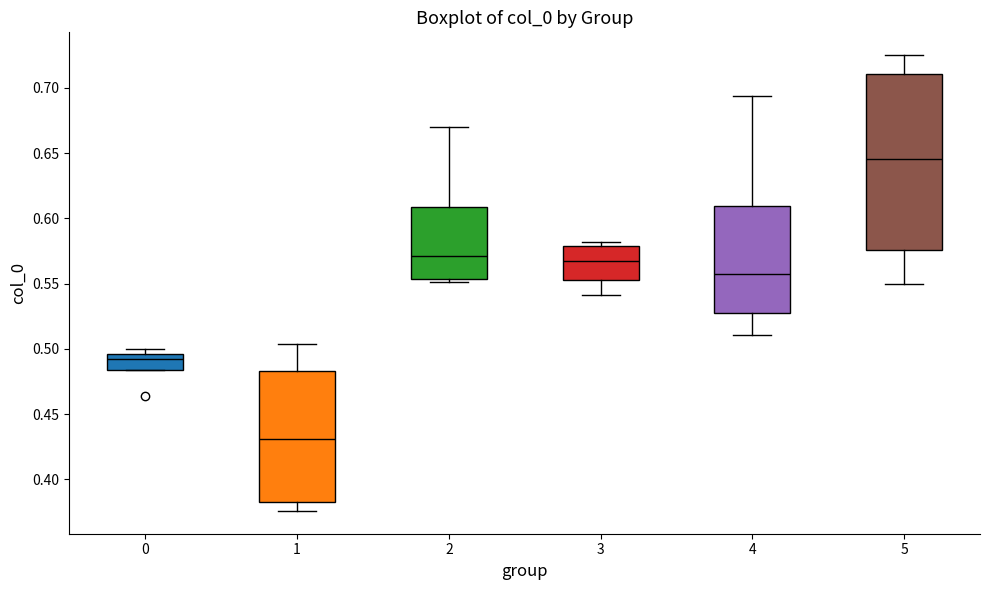

Reading left to right, transcribe this box plot: for each box, give where its median line is, the range the box spans, and where its two whiskers end, as read against the y-axis. The values are not printed on the chart, so give them approximately, as read against the axis.

0: median 0.490, box 0.485 to 0.495, whiskers 0.485 to 0.500
1: median 0.430, box 0.385 to 0.485, whiskers 0.375 to 0.505
2: median 0.570, box 0.555 to 0.610, whiskers 0.550 to 0.670
3: median 0.565, box 0.555 to 0.580, whiskers 0.540 to 0.580 (just above the box's upper edge)
4: median 0.555, box 0.525 to 0.610, whiskers 0.510 to 0.695
5: median 0.645, box 0.575 to 0.710, whiskers 0.550 to 0.725